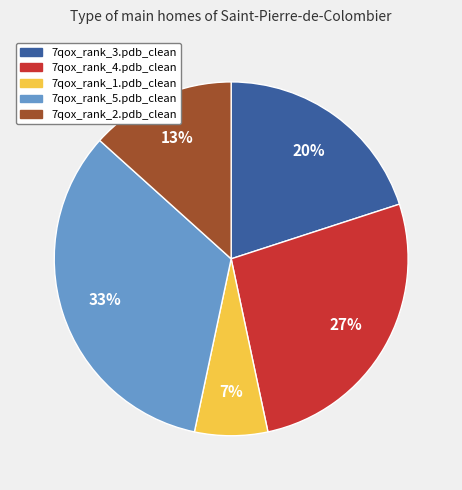

True or false: 7qox_rank_3.pdb_clean accounts for 20% of the total.

True